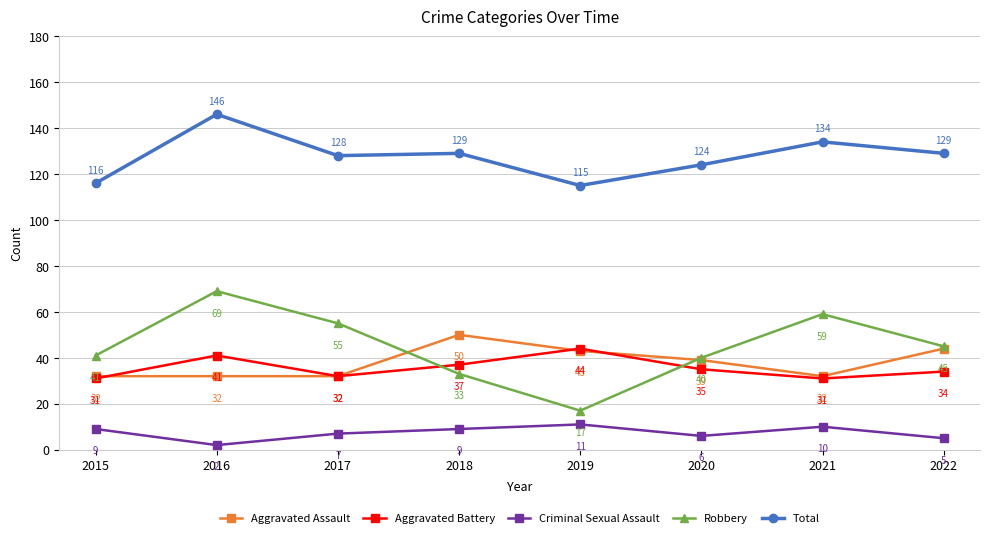

True or false: Total has more than 0 interior local peaks.

True